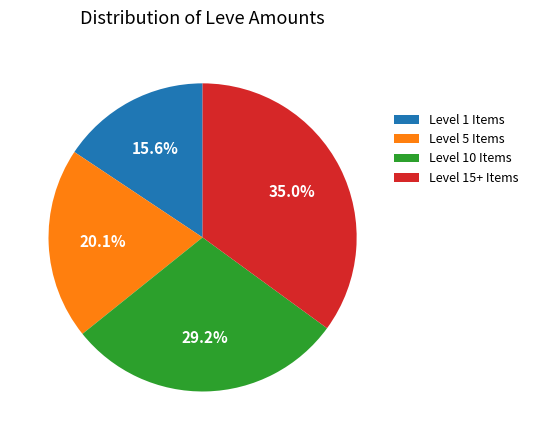

Which category has the biggest portion of the pie?

Level 15+ Items